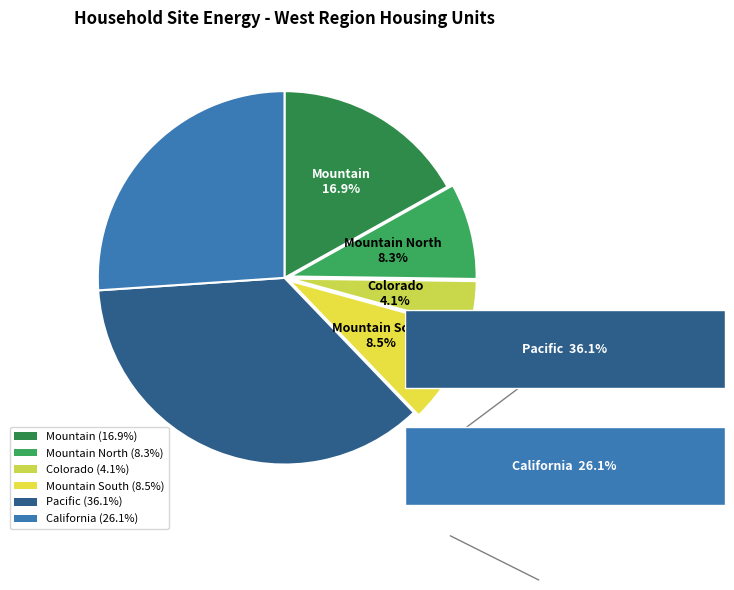

Is there any slice that represents more than half of the pie?

No